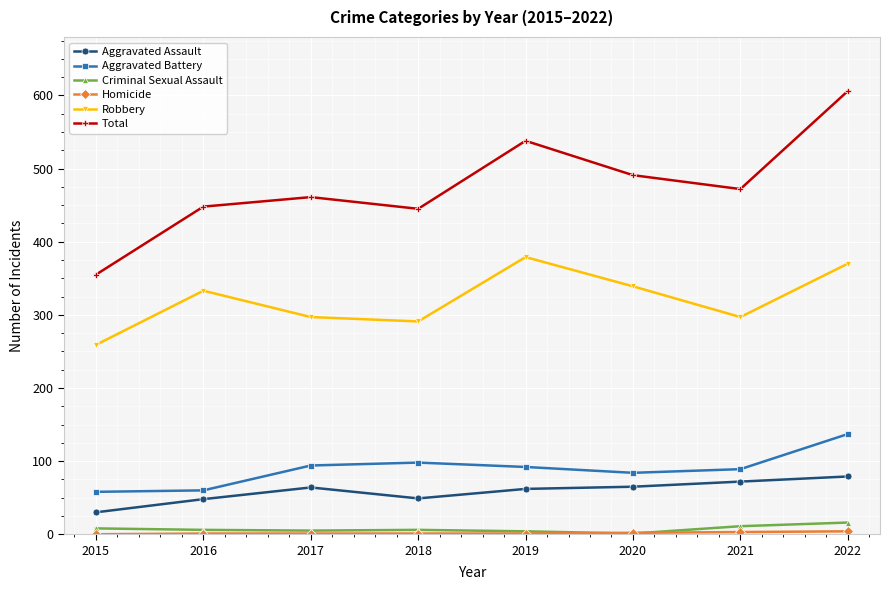

Between 2017 and 2022, which series saw the biggest shift?

Total